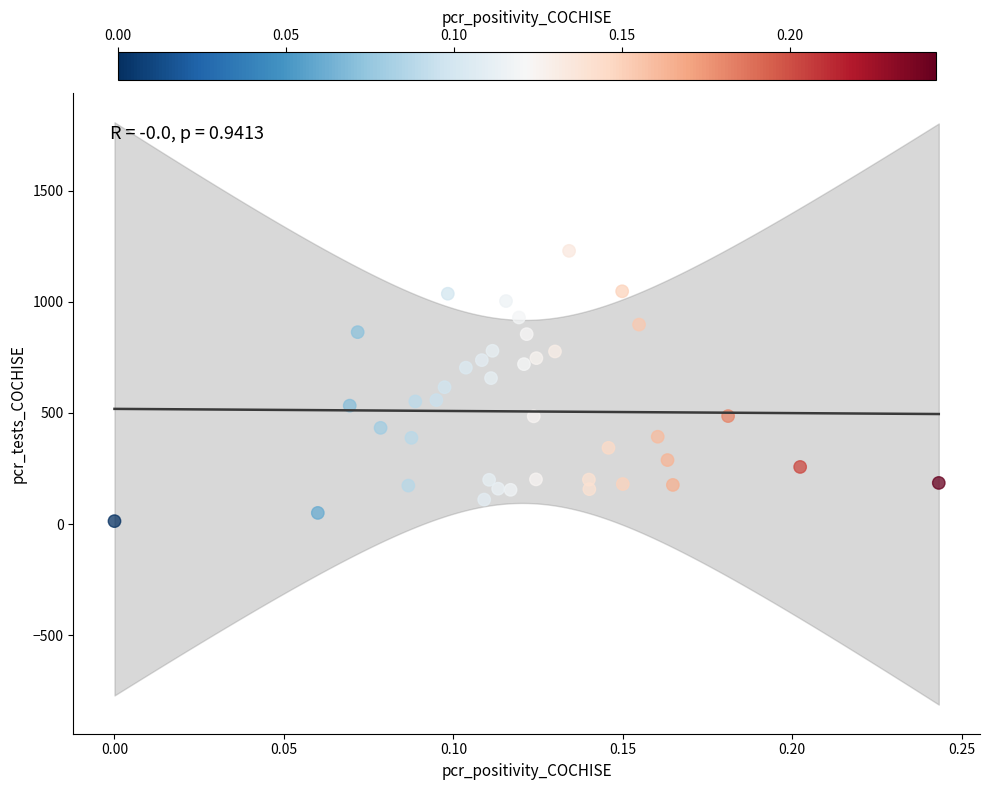

What is the range of Y values (max minus min)?

1217